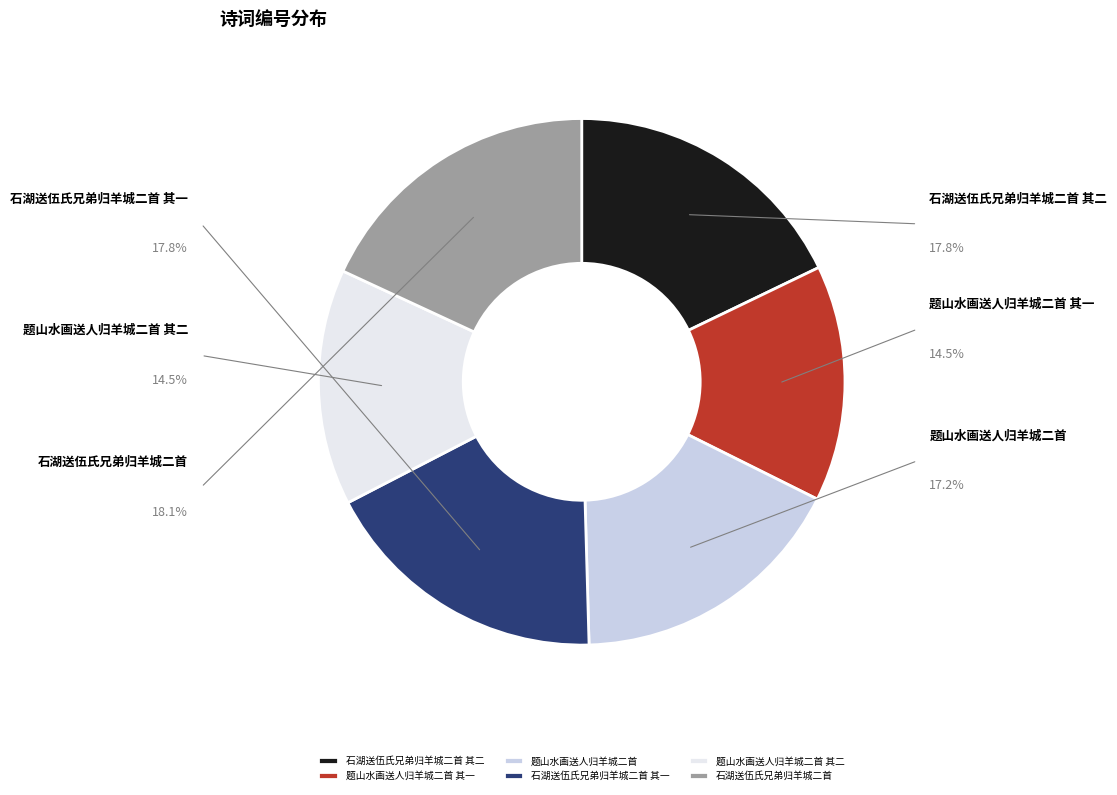

Does 石湖送伍氏兄弟归羊城二首 account for over 50% of the chart?

No